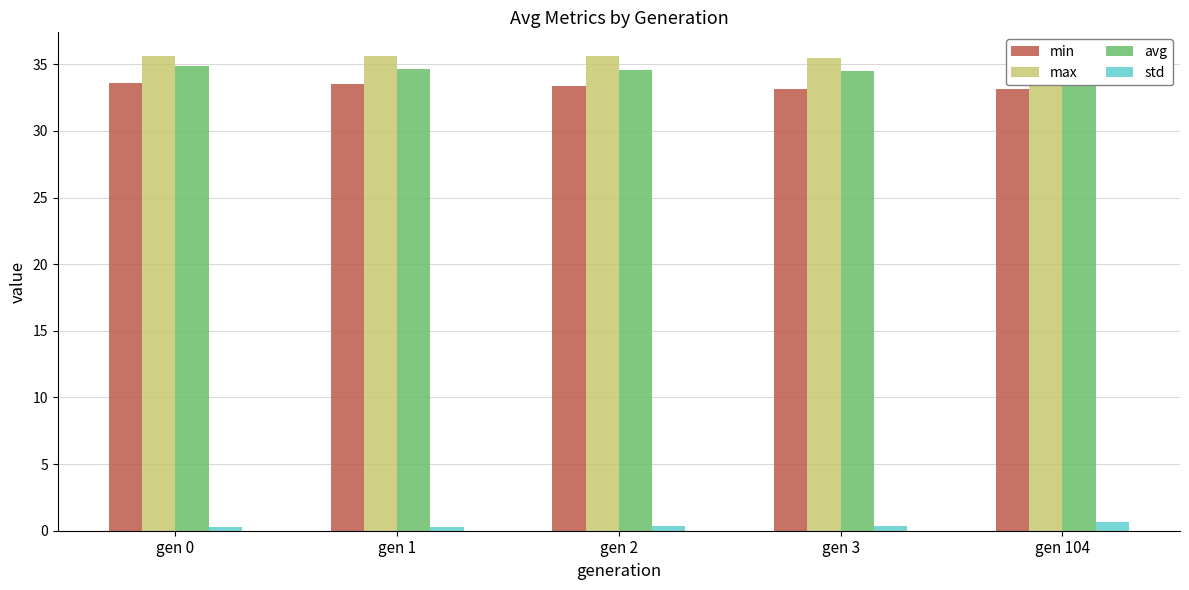

What is the total value across all series at gen 0?

104.4